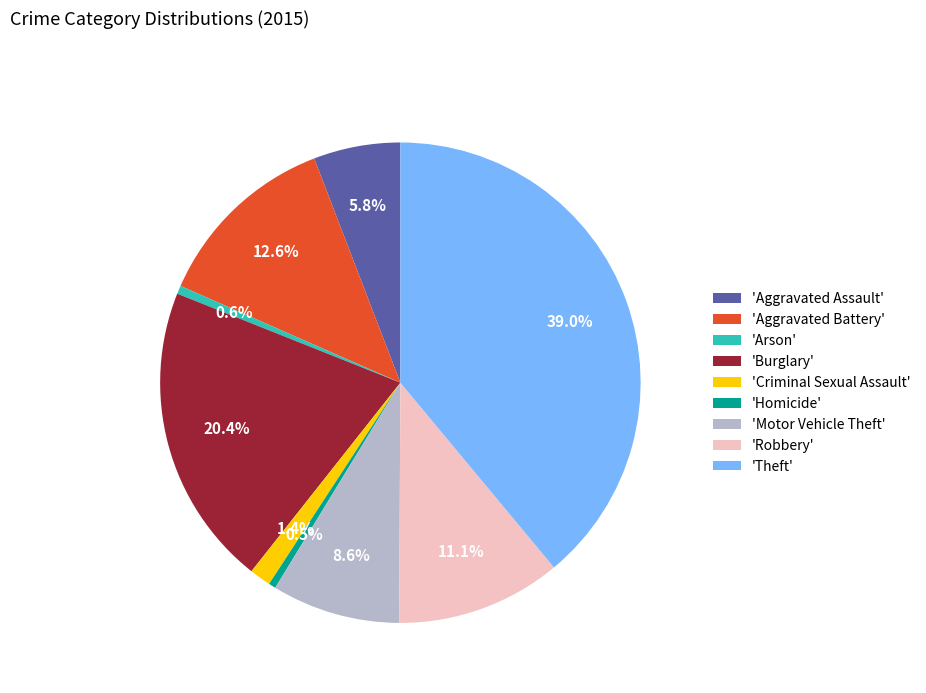

Combined, do 'Homicide' and 'Aggravated Battery' account for over 50%?

No